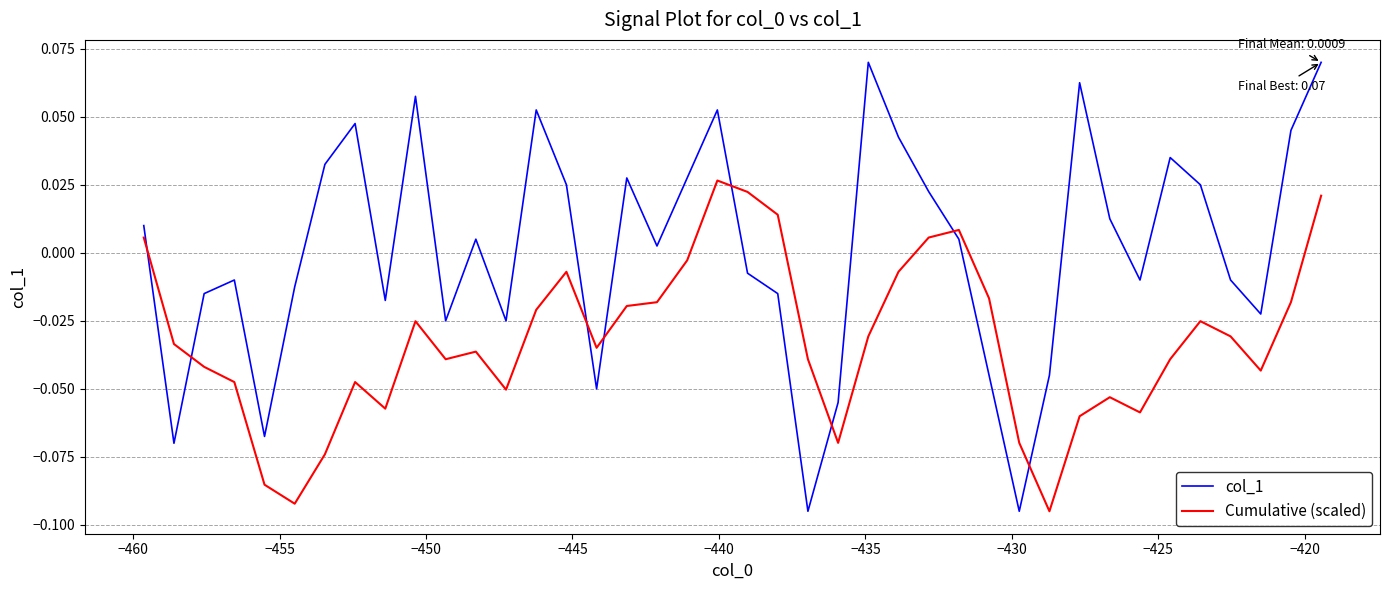

Which series has the largest total across all categories?

col_1